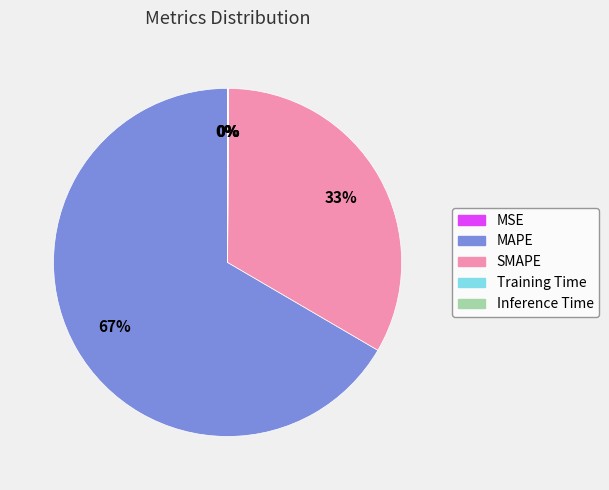

What is the largest slice in the pie chart?

MAPE